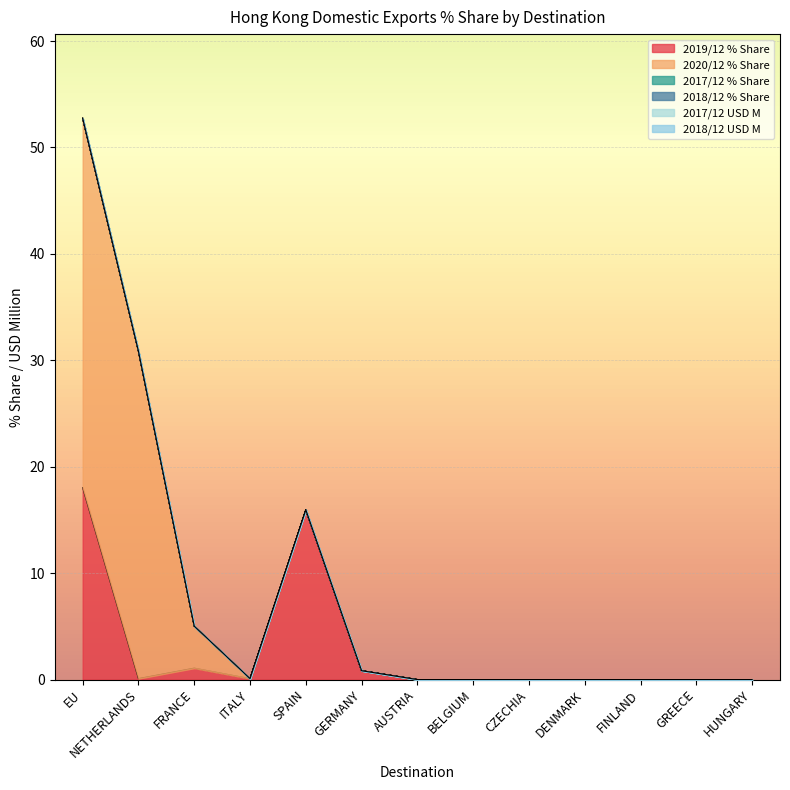

Reading left to right, transcribe all the data shown in this chart.

201912_% Share: 18.0	0.1	1.1	0.1	15.9	0.8	0.0	0.0	0.0	0.0	0.0	0.0	0.0
201712 USD M: 0.0	0.0	0.0	0.0	0.0	0.0	0.0	0.0	0.0	0.0	0.0	0.0	0.0
201812 USD M: 0.0	0.0	0.0	0.0	0.0	0.0	0.0	0.0	0.0	0.0	0.0	0.0	0.0
201712_% Share: 0.0	0.0	0.0	0.0	0.0	0.0	0.0	0.0	0.0	0.0	0.0	0.0	0.0
201812_% Share: 0.0	0.0	0.0	0.0	0.0	0.0	0.0	0.0	0.0	0.0	0.0	0.0	0.0
202012_% Share: 34.7	30.8	3.9	0.0	0.0	0.0	0.0	0.0	0.0	0.0	0.0	0.0	0.0